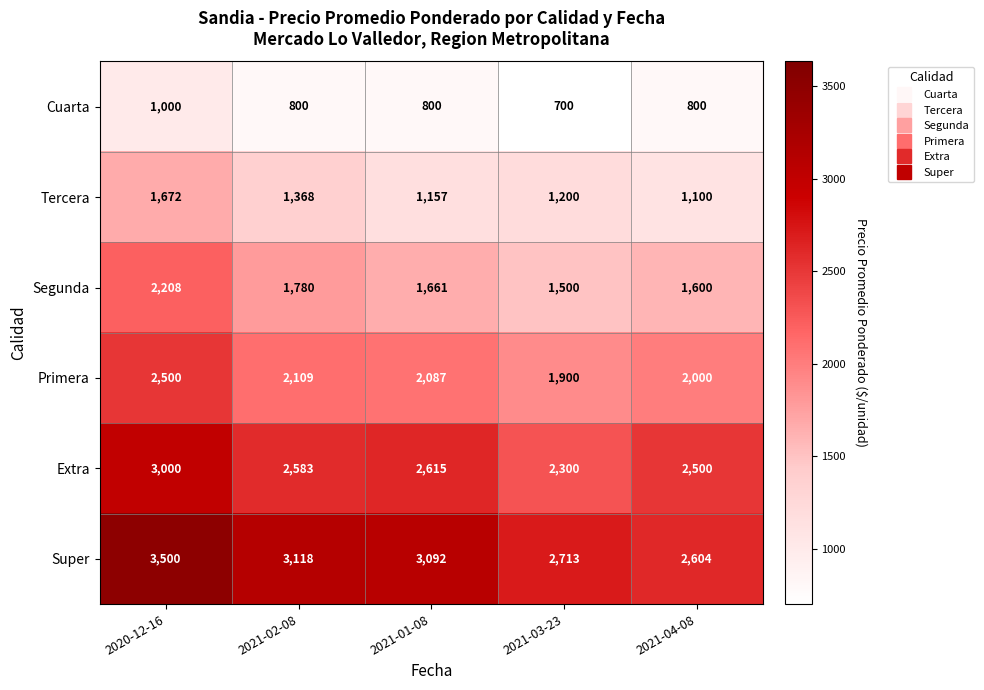

What is the total value across all series at 2021-02-08?

11758